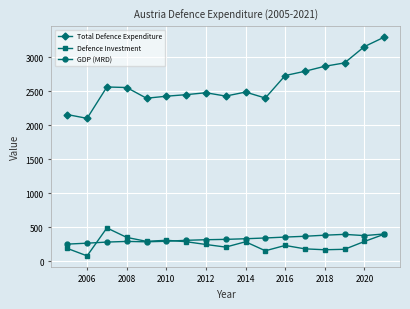

Which series has the largest total across all categories?

Total Defence Expenditure